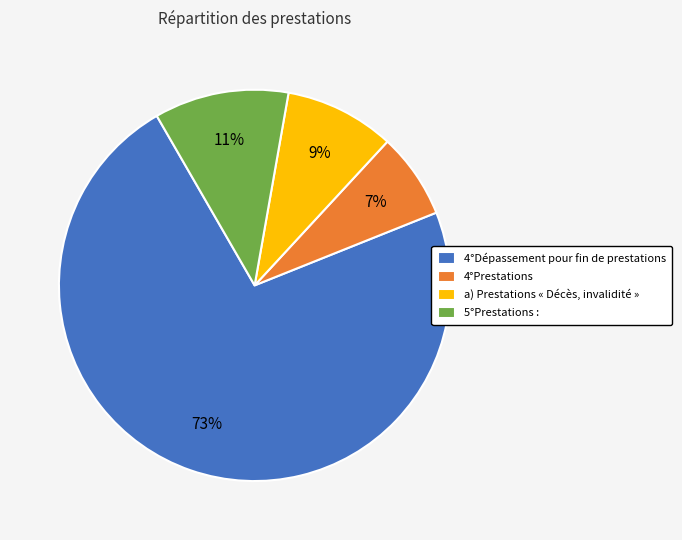

Is 4°Dépassement pour fin de prestations the majority of the pie?

Yes